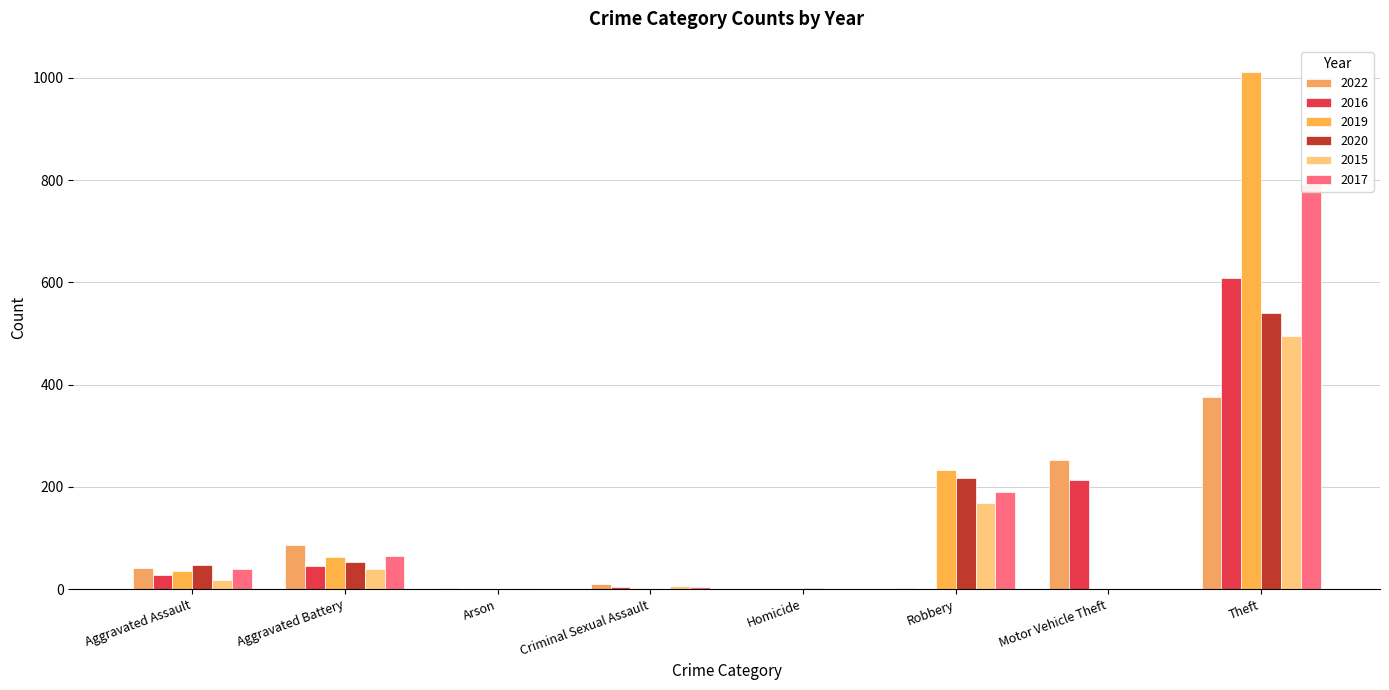

At which label is 2019 closest to 506?

Robbery